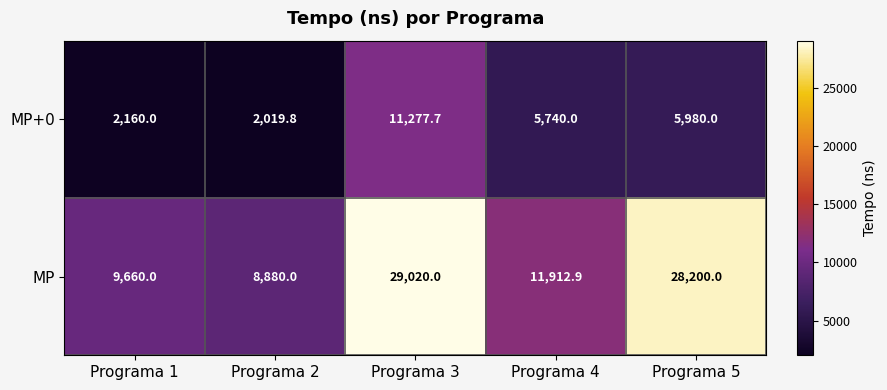

At which category is the sum across all series the highest?

Programa 3